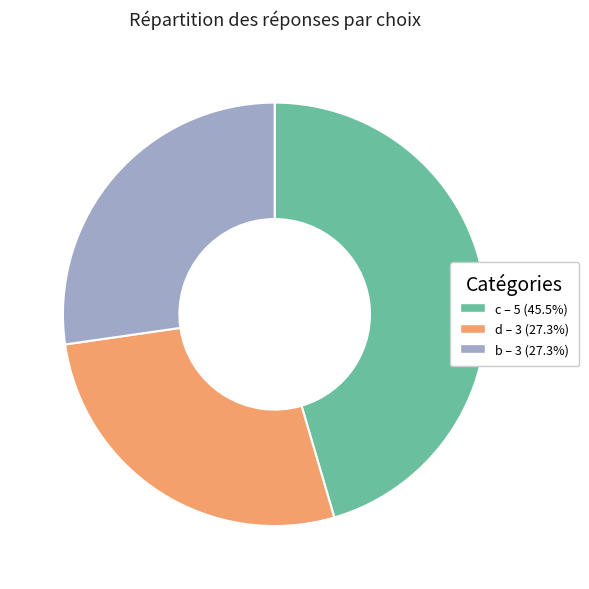

Do c – 5 (45.5%) and d – 3 (27.3%) together represent more than half of the pie?

Yes